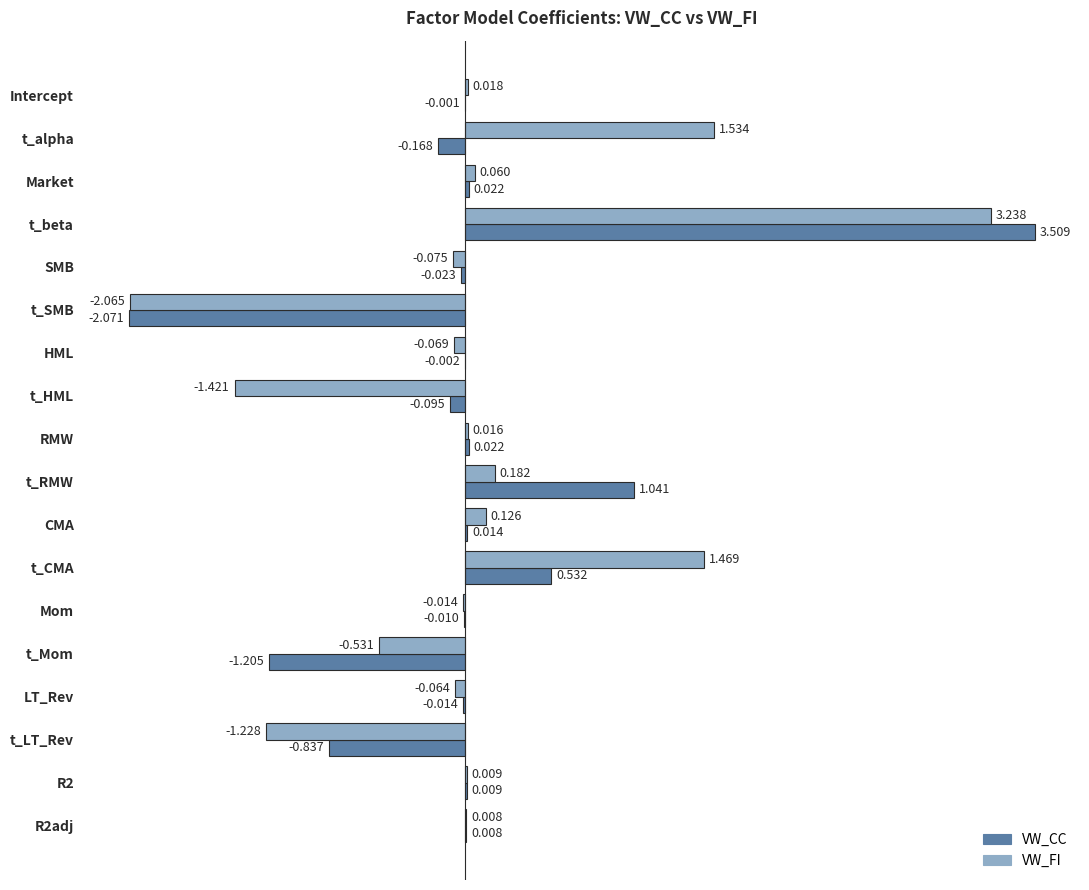

Which series changed the most between SMB and LT_Rev?

VW_FI